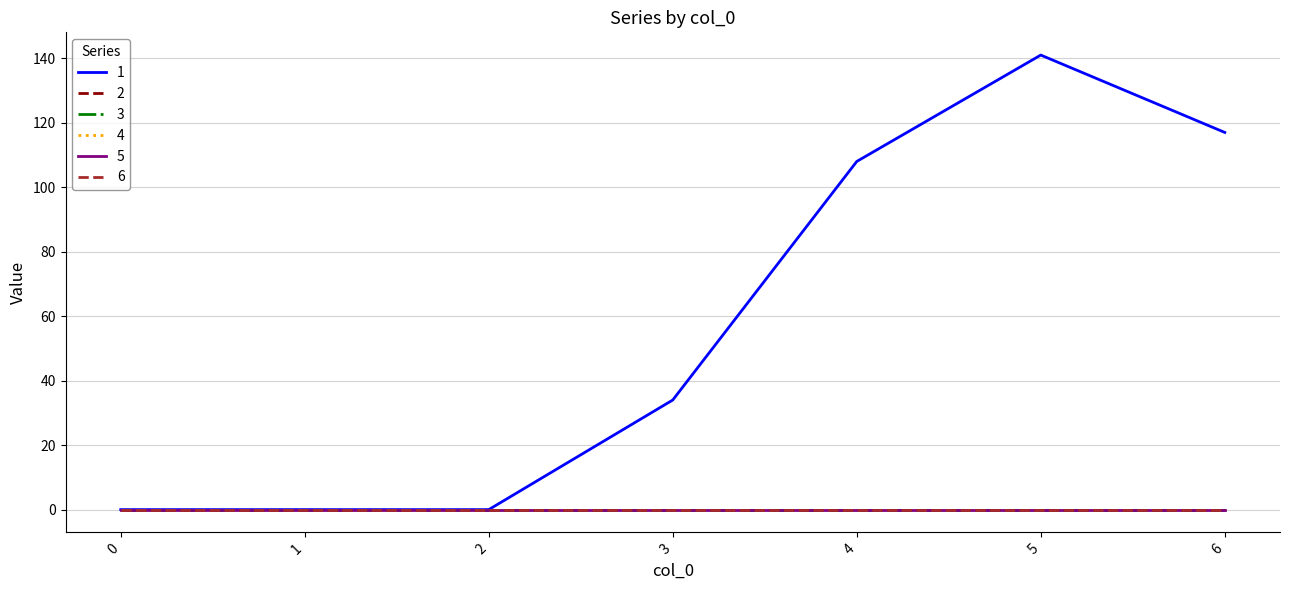

Reading right to left, extract all data points from this chart.

1: 117	141	108	34	0	0	0
2: 0	0	0	0	0	0	0
3: 0	0	0	0	0	0	0
4: 0	0	0	0	0	0	0
5: 0	0	0	0	0	0	0
6: 0	0	0	0	0	0	0